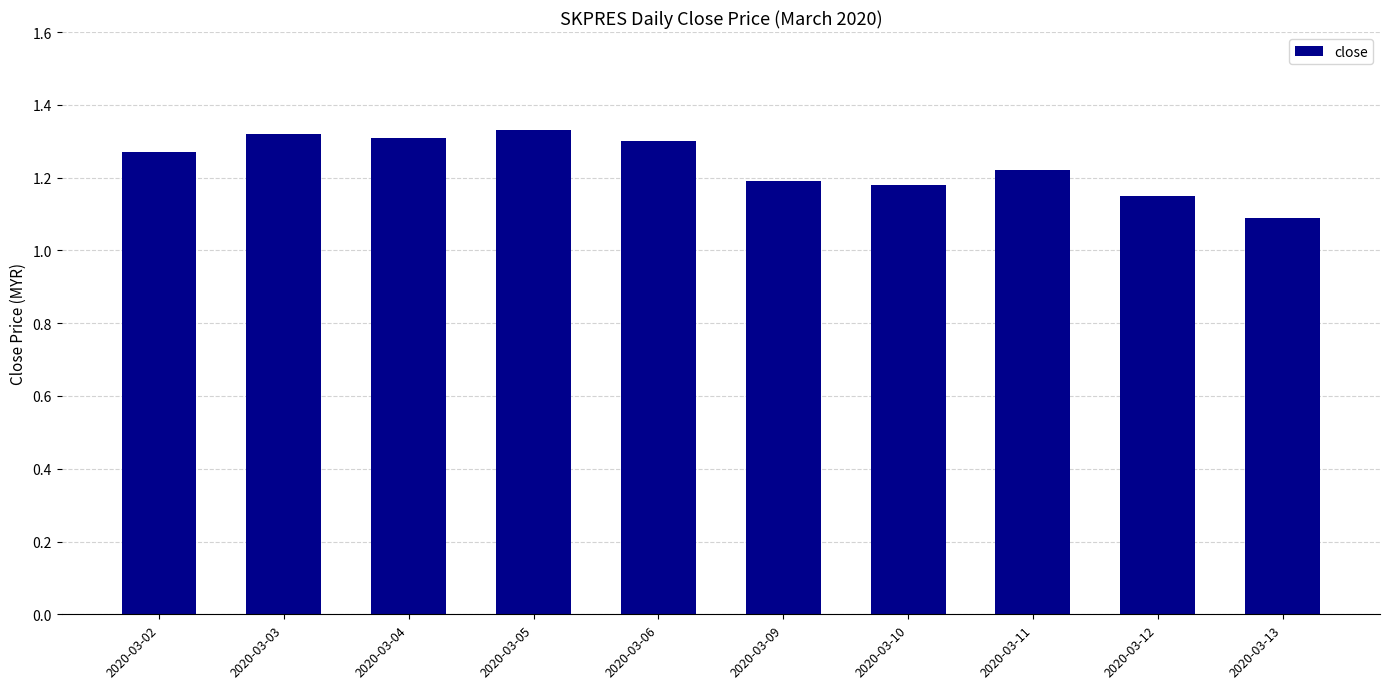

Between 2020-03-12 and 2020-03-02, which is larger?

2020-03-02